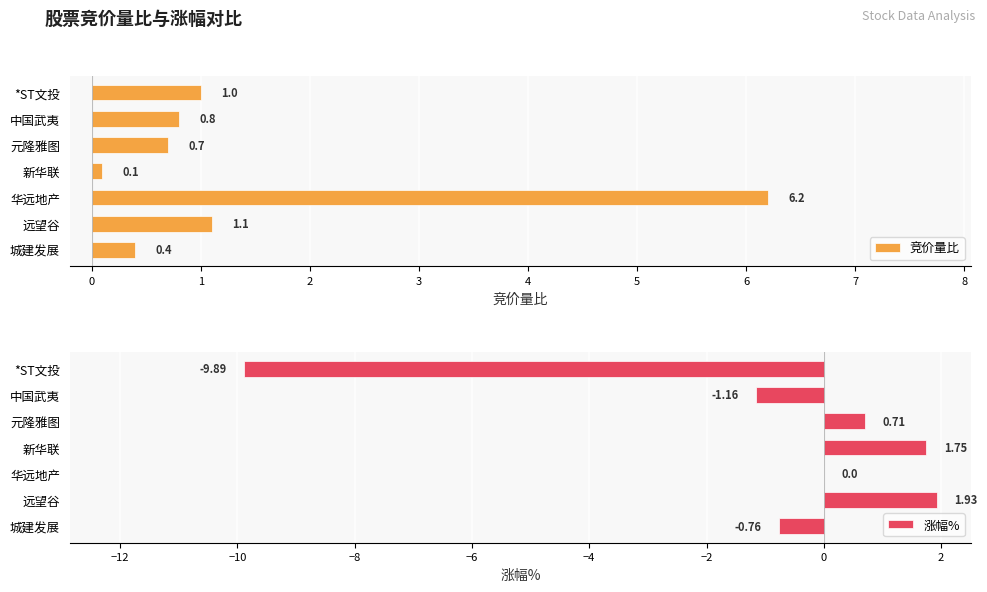

What are all the series names shown in the legend?

竞价量比, 涨幅%